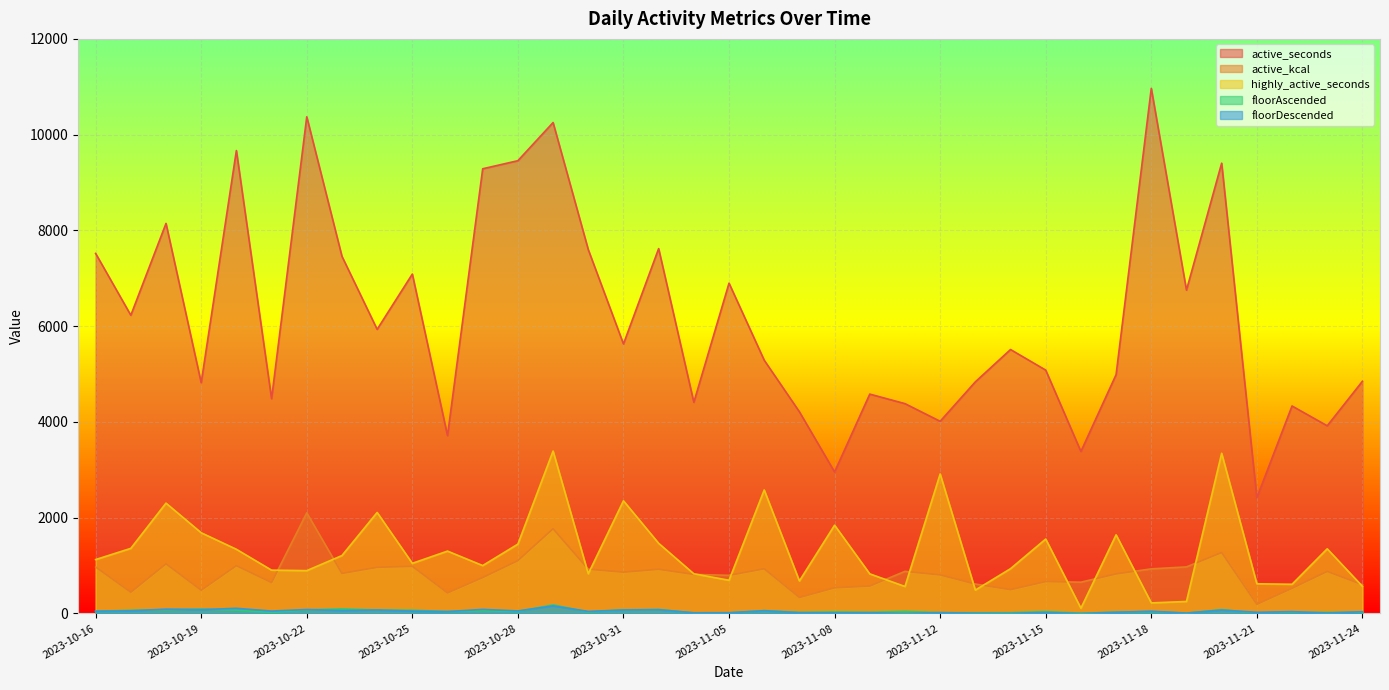

At which category does active_kcal reach its first local peak?

2023-10-18